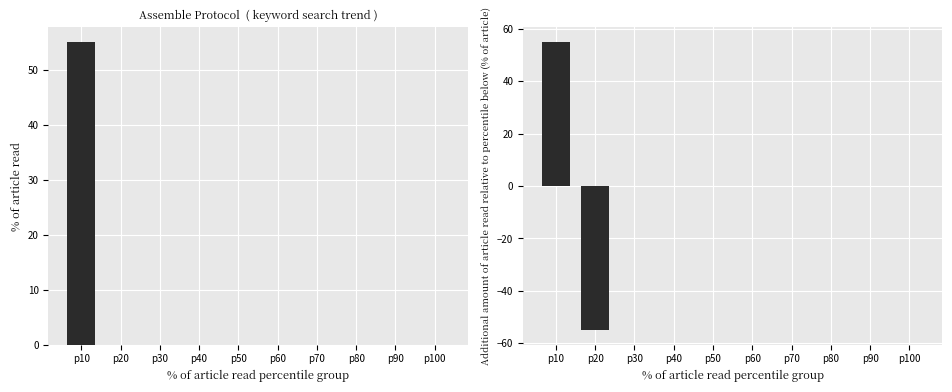

Which series has the largest total across all categories?

value